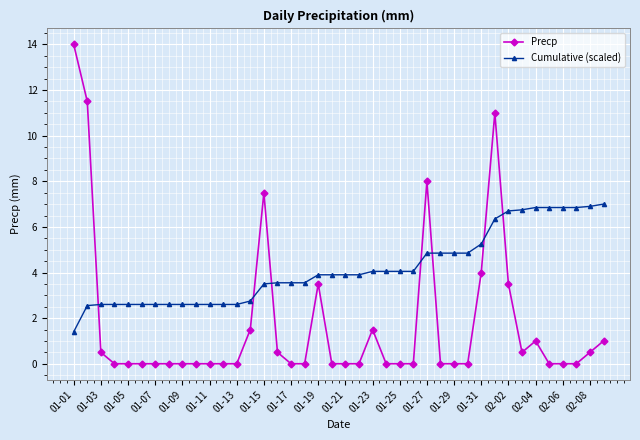

After their last crossing, which series has the higher values: Precp or Cumulative (scaled)?

Cumulative (scaled)